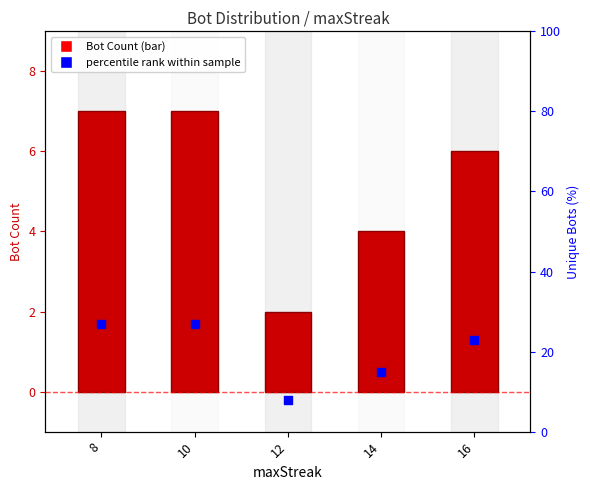

Which series has the largest Y range (max minus min)?

percentile rank